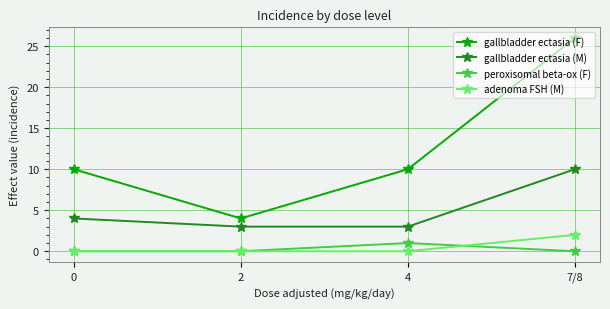

Is it true that peroxisomal beta-ox (F) equals 0 at 7/8?

True